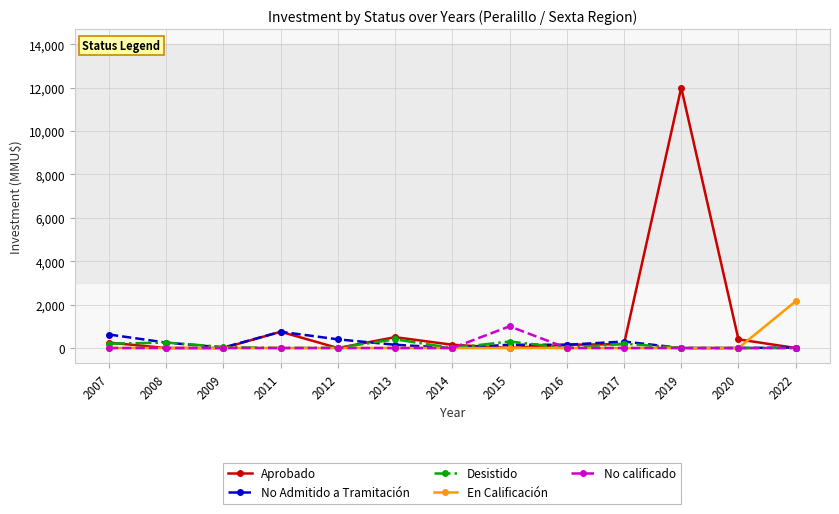

What is the difference between the highest and lowest values at 2016?

150